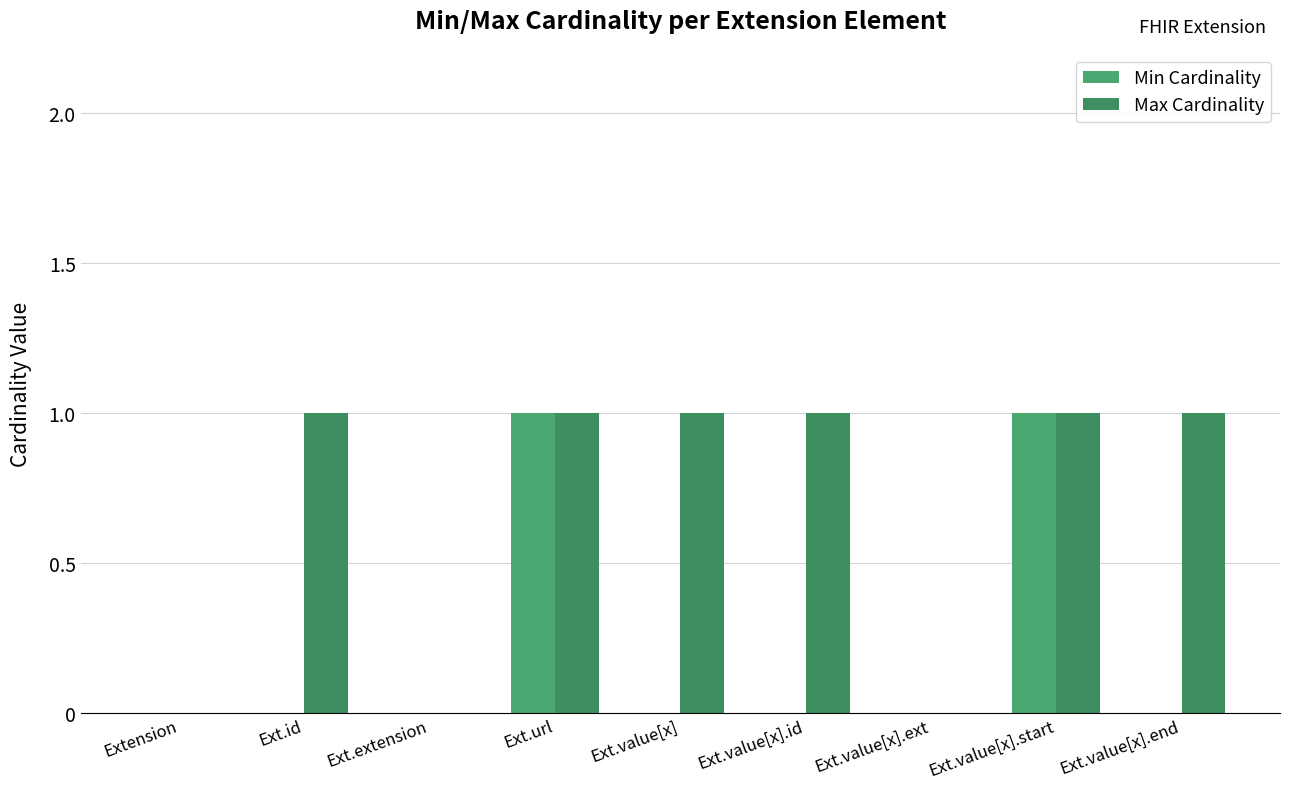

Is the value of Max Cardinality at Ext.value[x] greater than the value of Min Cardinality at Extension?

Yes